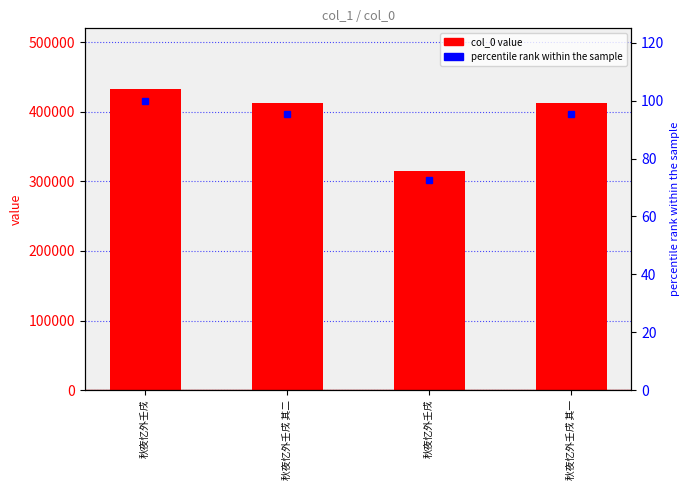

Count the number of data series in this chart.

2